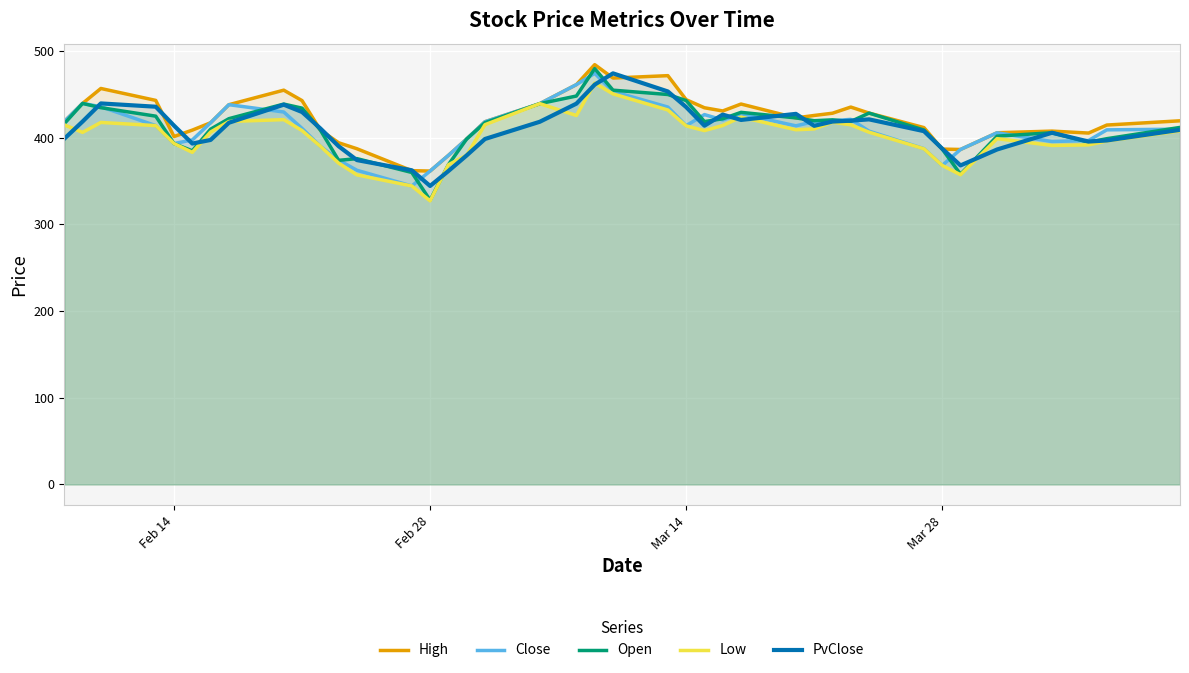

How many values in the Open series exceed 418?

20